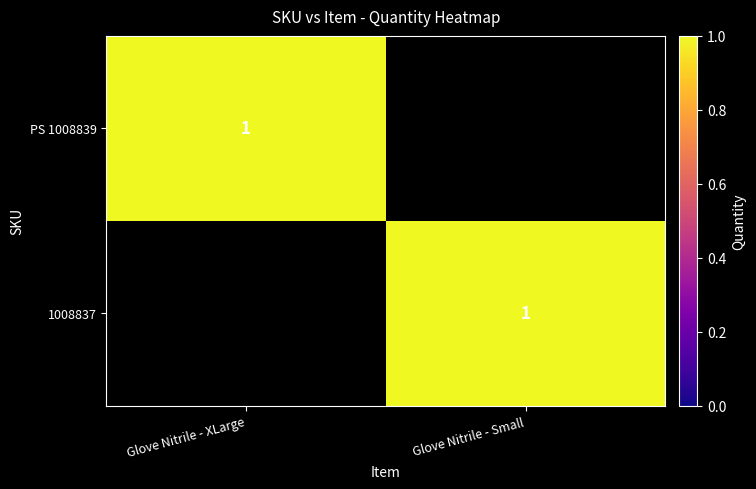

Which category has the highest value across all series?

Glove Nitrile - XLarge